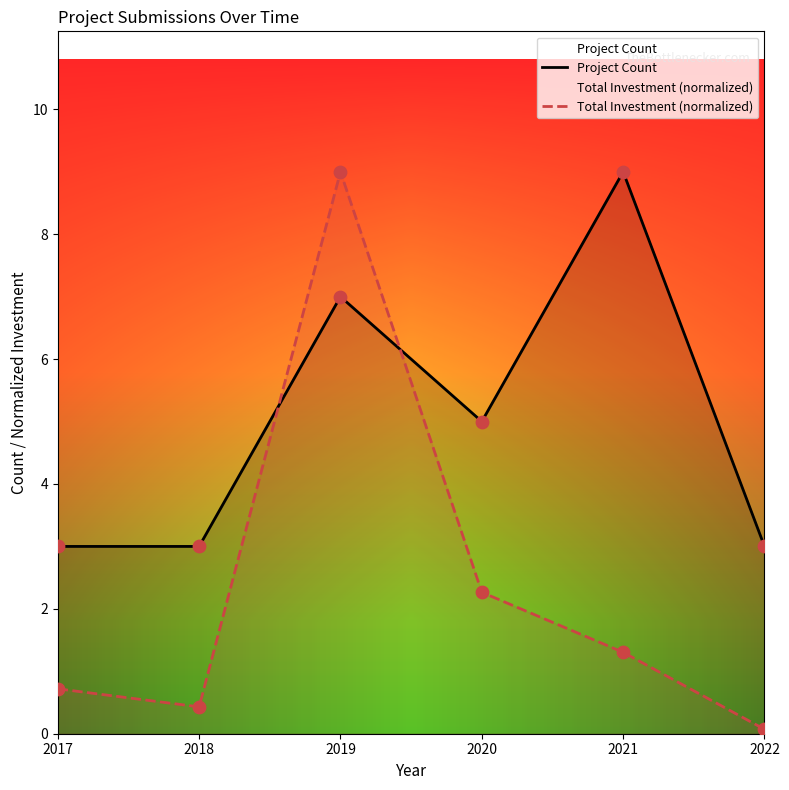

Which series has the largest Y range (max minus min)?

Total Investment (normalized)